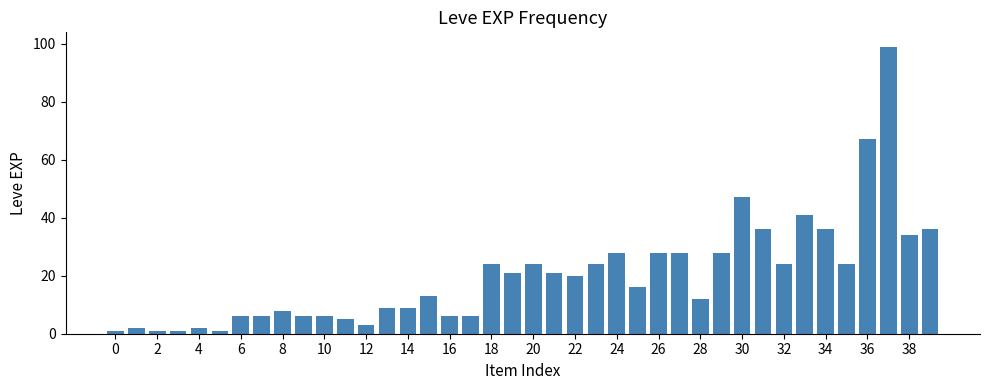

What is the maximum value shown in the chart?

99